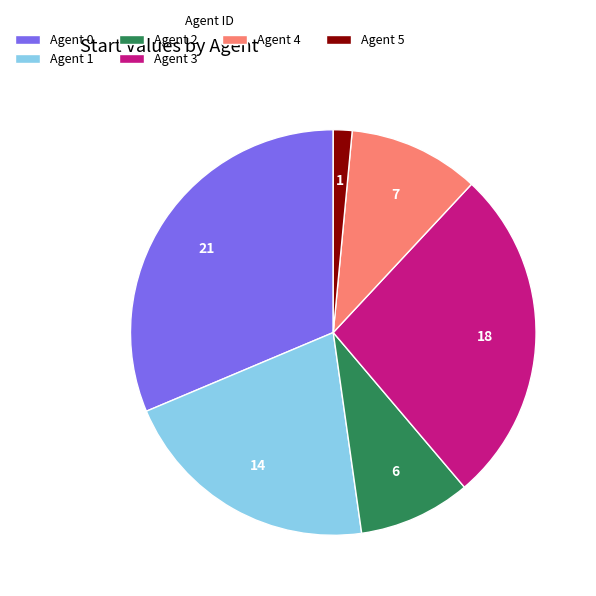

Do Agent 0 and Agent 1 together represent more than half of the pie?

Yes